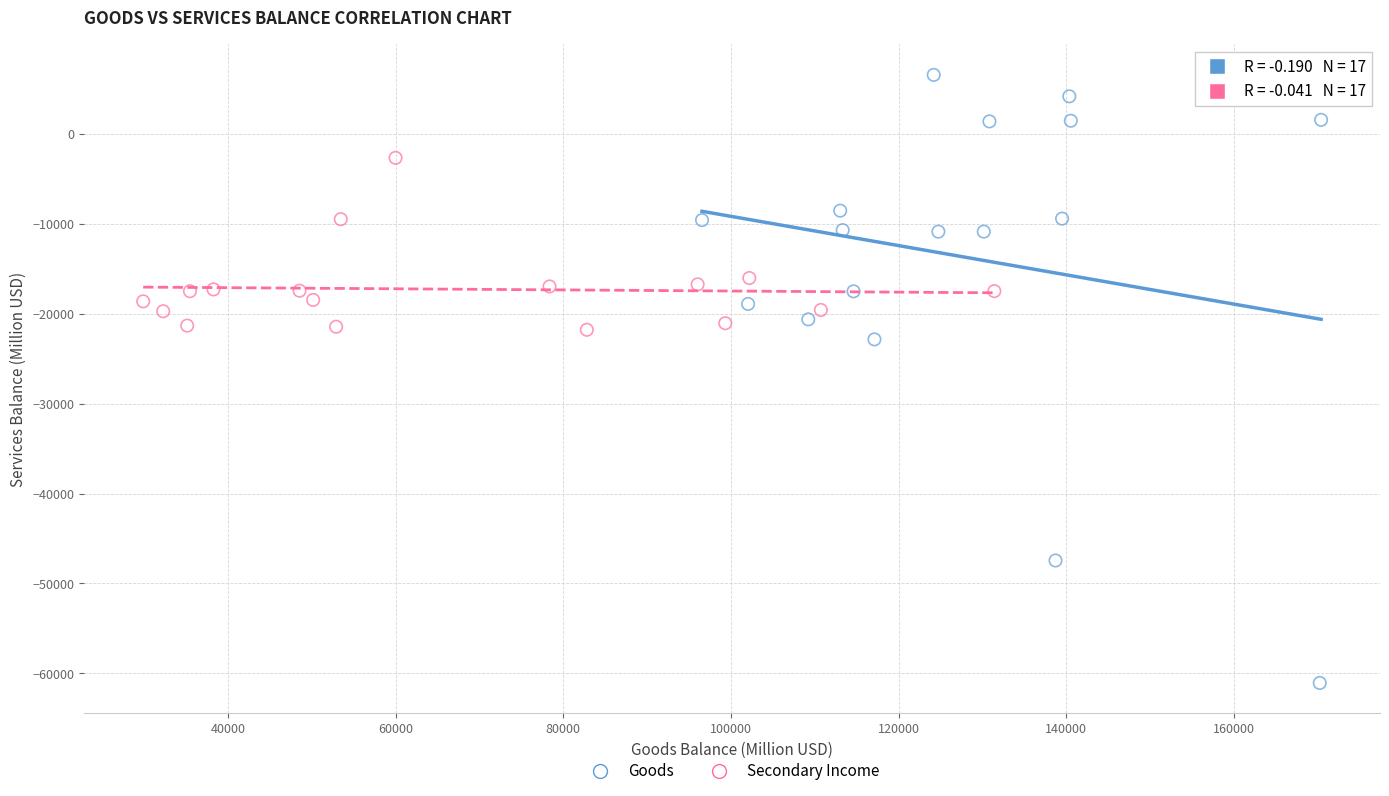

Which series contains the lowest Y value?

Goods